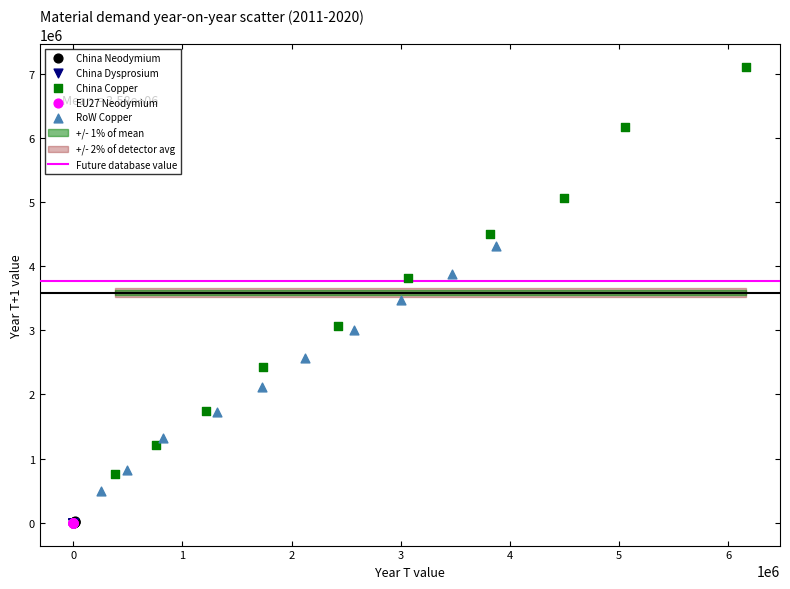

Which series contains the highest Y value?

China Copper